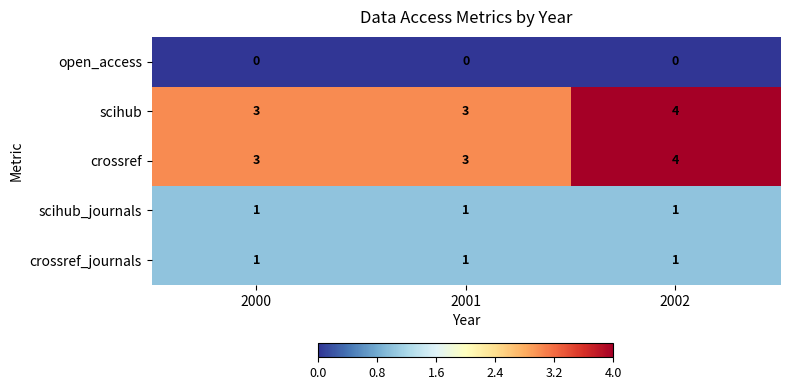

Count the number of data series in this chart.

5